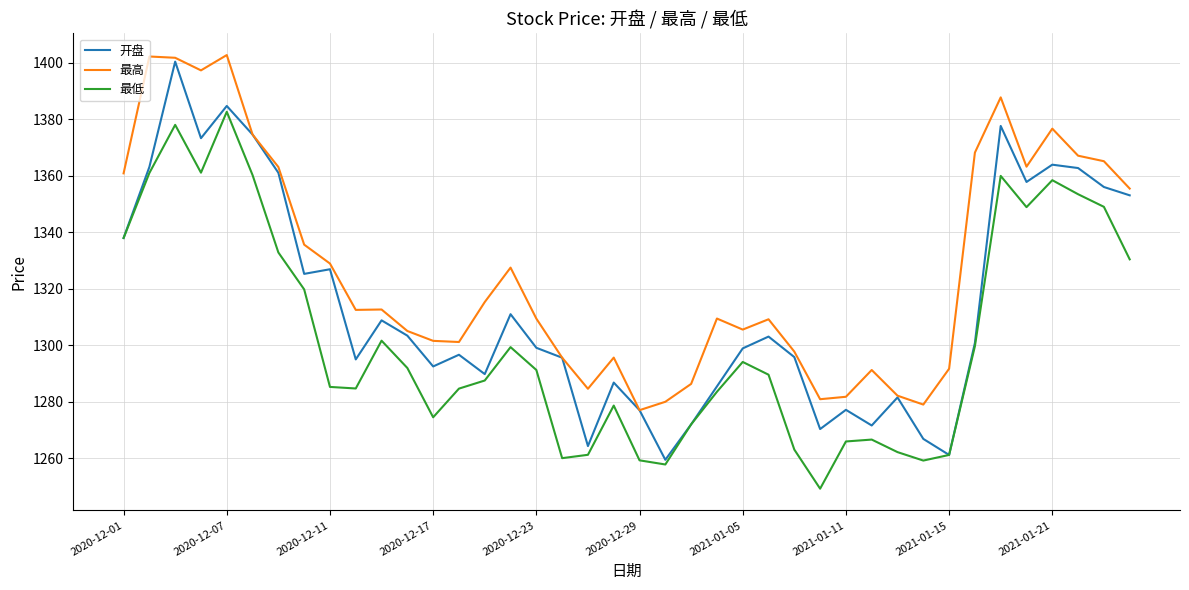

What is the maximum value for 开盘?

1400.4